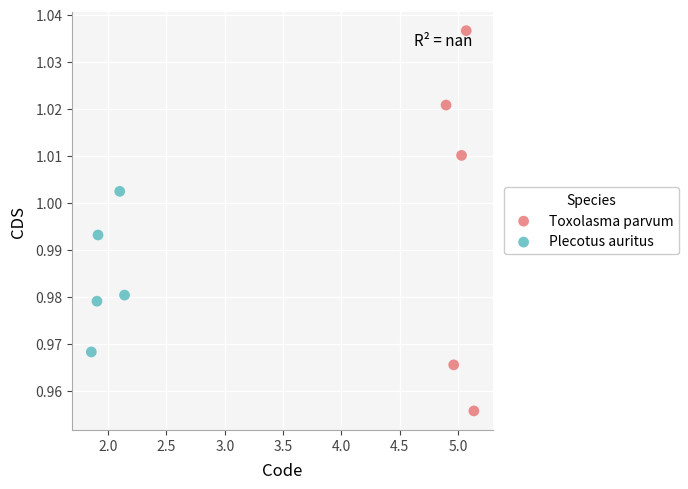

Which series has the largest Y range (max minus min)?

Toxolasma parvum